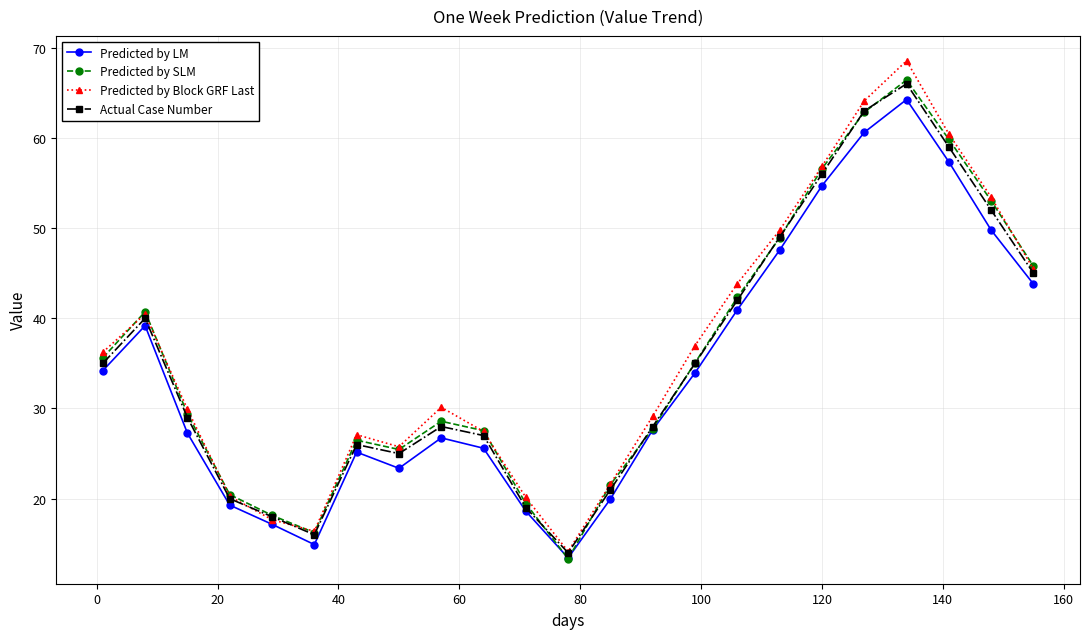

What is the maximum value shown in the chart?

68.6